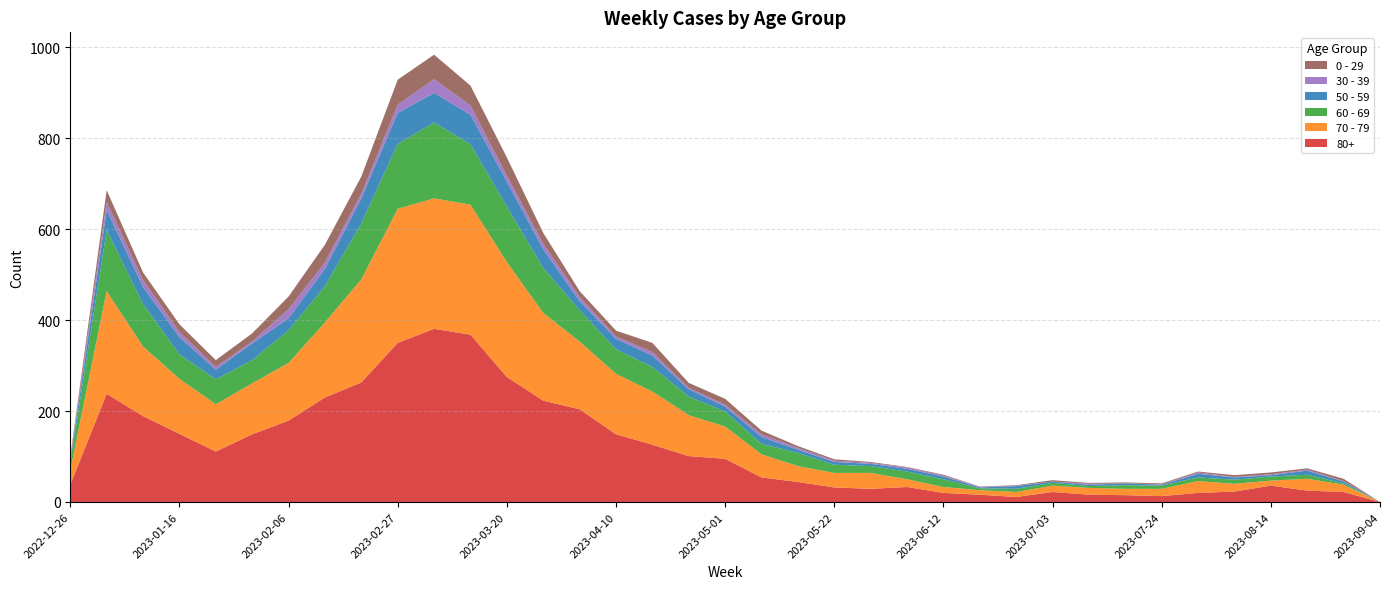

Reading left to right, transcribe all the data shown in this chart.

80+: 2022-12-26=38	2023-01-02=238	2023-01-09=189	2023-01-16=150	2023-01-23=111	2023-01-30=149	2023-02-06=179	2023-02-13=230	2023-02-20=263	2023-02-27=350	2023-03-06=381	2023-03-13=368	2023-03-20=275	2023-03-27=223	2023-04-03=204	2023-04-10=149	2023-04-17=126	2023-04-24=101	2023-05-01=95	2023-05-08=54	2023-05-15=44	2023-05-22=32	2023-05-29=29	2023-06-05=33	2023-06-12=20	2023-06-19=16	2023-06-26=11	2023-07-03=22	2023-07-10=16	2023-07-17=15	2023-07-24=13	2023-07-31=20	2023-08-07=23	2023-08-14=36	2023-08-21=25	2023-08-28=22	2023-09-04=0
70 - 79: 2022-12-26=32	2023-01-02=226	2023-01-09=153	2023-01-16=121	2023-01-23=104	2023-01-30=112	2023-02-06=127	2023-02-13=165	2023-02-20=227	2023-02-27=295	2023-03-06=287	2023-03-13=286	2023-03-20=253	2023-03-27=193	2023-04-03=149	2023-04-10=133	2023-04-17=117	2023-04-24=90	2023-05-01=71	2023-05-08=51	2023-05-15=35	2023-05-22=32	2023-05-29=35	2023-06-05=17	2023-06-12=13	2023-06-19=10	2023-06-26=11	2023-07-03=14	2023-07-10=15	2023-07-17=14	2023-07-24=16	2023-07-31=26	2023-08-07=17	2023-08-14=11	2023-08-21=26	2023-08-28=16	2023-09-04=0
60 - 69: 2022-12-26=16	2023-01-02=134	2023-01-09=94	2023-01-16=54	2023-01-23=55	2023-01-30=51	2023-02-06=72	2023-02-13=80	2023-02-20=123	2023-02-27=143	2023-03-06=167	2023-03-13=133	2023-03-20=122	2023-03-27=99	2023-04-03=69	2023-04-10=54	2023-04-17=54	2023-04-24=41	2023-05-01=33	2023-05-08=23	2023-05-15=29	2023-05-22=18	2023-05-29=15	2023-06-05=17	2023-06-12=17	2023-06-19=4	2023-06-26=7	2023-07-03=6	2023-07-10=4	2023-07-17=8	2023-07-24=7	2023-07-31=8	2023-08-07=9	2023-08-14=9	2023-08-21=9	2023-08-28=3	2023-09-04=0
50 - 59: 2022-12-26=5	2023-01-02=44	2023-01-09=37	2023-01-16=38	2023-01-23=21	2023-01-30=37	2023-02-06=26	2023-02-13=38	2023-02-20=55	2023-02-27=68	2023-03-06=65	2023-03-13=65	2023-03-20=55	2023-03-27=41	2023-04-03=20	2023-04-10=23	2023-04-17=25	2023-04-24=16	2023-05-01=11	2023-05-08=15	2023-05-15=7	2023-05-22=6	2023-05-29=5	2023-06-05=6	2023-06-12=6	2023-06-19=2	2023-06-26=6	2023-07-03=3	2023-07-10=3	2023-07-17=4	2023-07-24=2	2023-07-31=8	2023-08-07=5	2023-08-14=3	2023-08-21=9	2023-08-28=4	2023-09-04=0
30 - 39: 2022-12-26=5	2023-01-02=18	2023-01-09=15	2023-01-16=11	2023-01-23=6	2023-01-30=4	2023-02-06=20	2023-02-13=14	2023-02-20=10	2023-02-27=18	2023-03-06=30	2023-03-13=20	2023-03-20=13	2023-03-27=12	2023-04-03=9	2023-04-10=5	2023-04-17=8	2023-04-24=3	2023-05-01=4	2023-05-08=6	2023-05-15=4	2023-05-22=3	2023-05-29=2	2023-06-05=3	2023-06-12=2	2023-06-19=1	2023-06-26=1	2023-07-03=0	2023-07-10=2	2023-07-17=0	2023-07-24=1	2023-07-31=3	2023-08-07=1	2023-08-14=2	2023-08-21=2	2023-08-28=1	2023-09-04=0
0 - 29: 2022-12-26=4	2023-01-02=26	2023-01-09=17	2023-01-16=17	2023-01-23=15	2023-01-30=18	2023-02-06=28	2023-02-13=39	2023-02-20=38	2023-02-27=55	2023-03-06=54	2023-03-13=44	2023-03-20=40	2023-03-27=24	2023-04-03=13	2023-04-10=13	2023-04-17=20	2023-04-24=11	2023-05-01=13	2023-05-08=8	2023-05-15=4	2023-05-22=3	2023-05-29=2	2023-06-05=1	2023-06-12=2	2023-06-19=1	2023-06-26=1	2023-07-03=3	2023-07-10=2	2023-07-17=2	2023-07-24=2	2023-07-31=2	2023-08-07=4	2023-08-14=4	2023-08-21=3	2023-08-28=5	2023-09-04=0